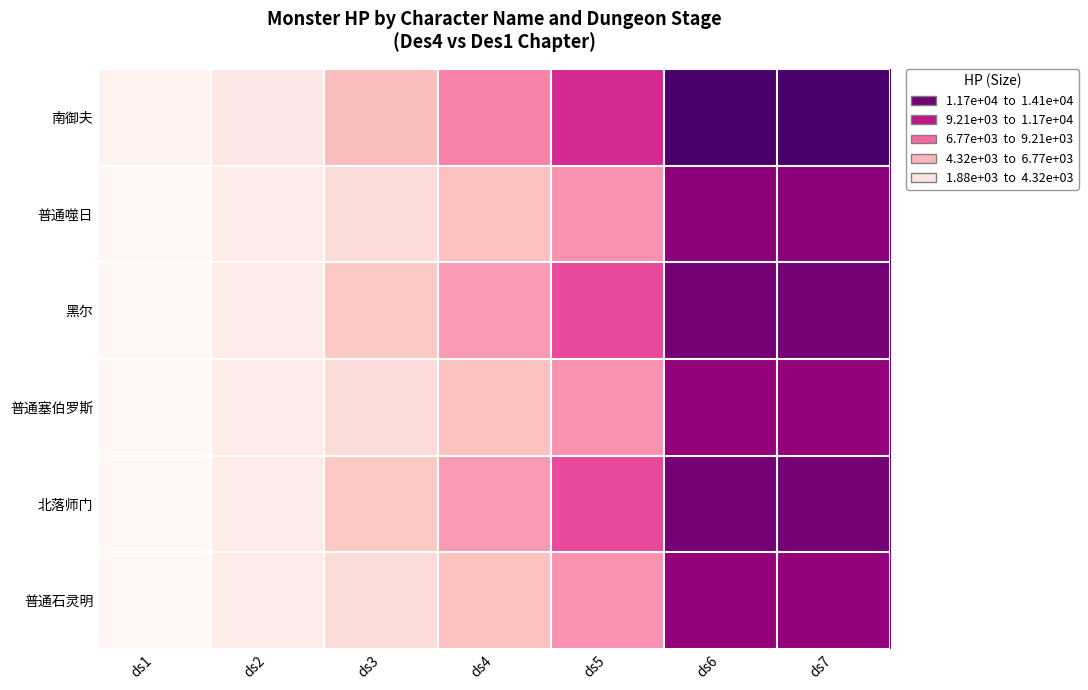

List the series in order of their peak value, lowest first.

普通塞伯罗斯, 普通石灵明, 普通噬日, 黑尔, 北落师门, 南御夫